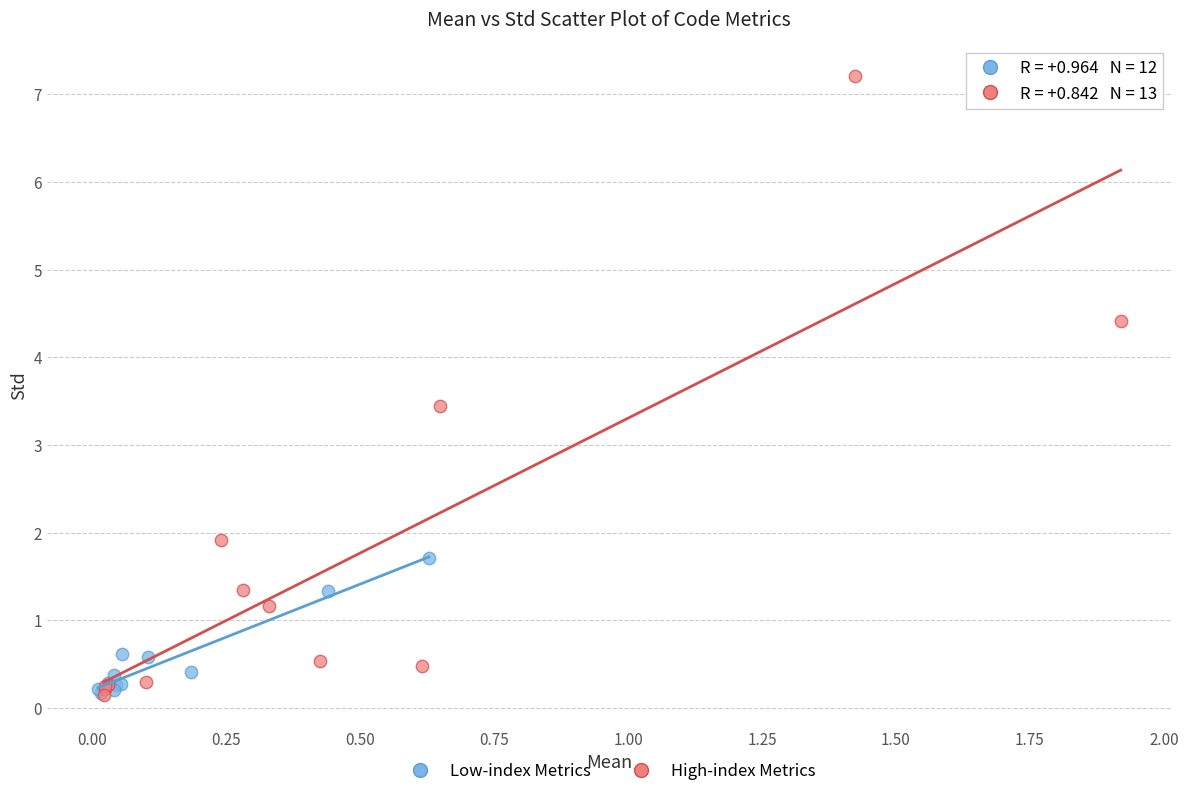

Which series contains the highest Y value?

High-index Metrics